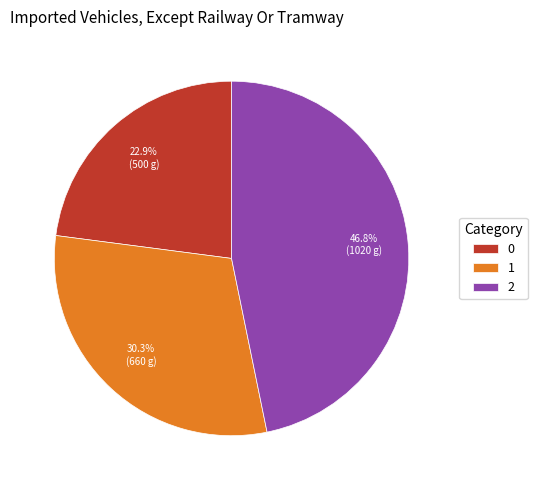

Which category has the biggest portion of the pie?

2